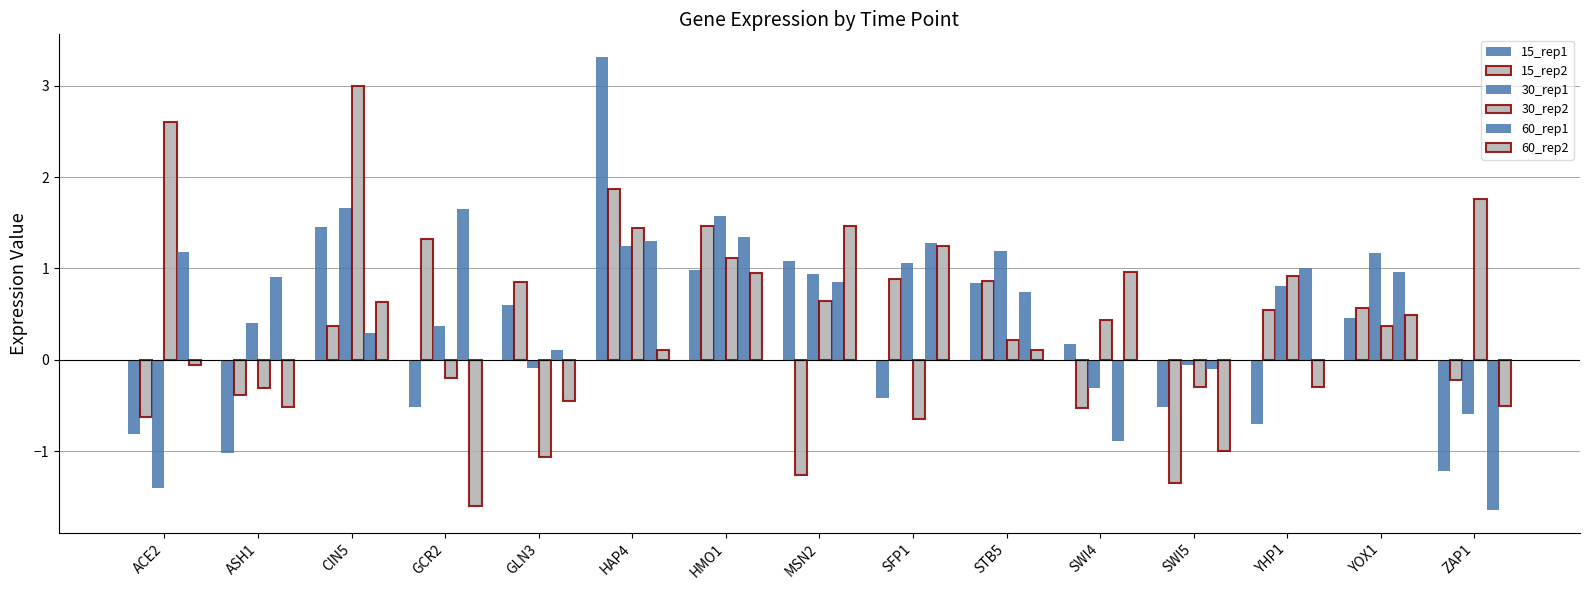

What is the sum of all 60_rep2 values?

1.5